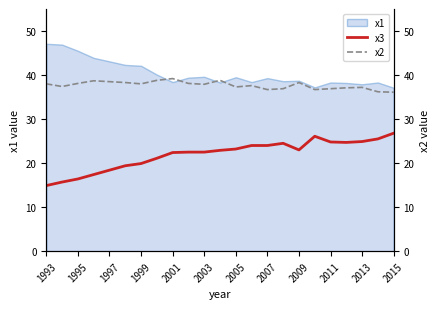

True or false: x3 and x2 intersect in this chart.

False